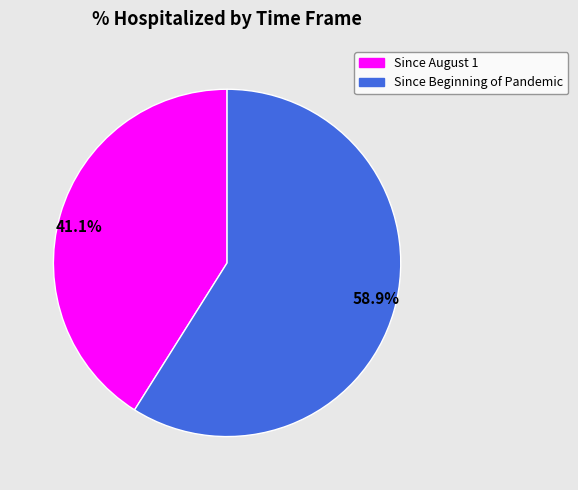

Rank the categories by value from highest to lowest.

Since Beginning of Pandemic, Since August 1